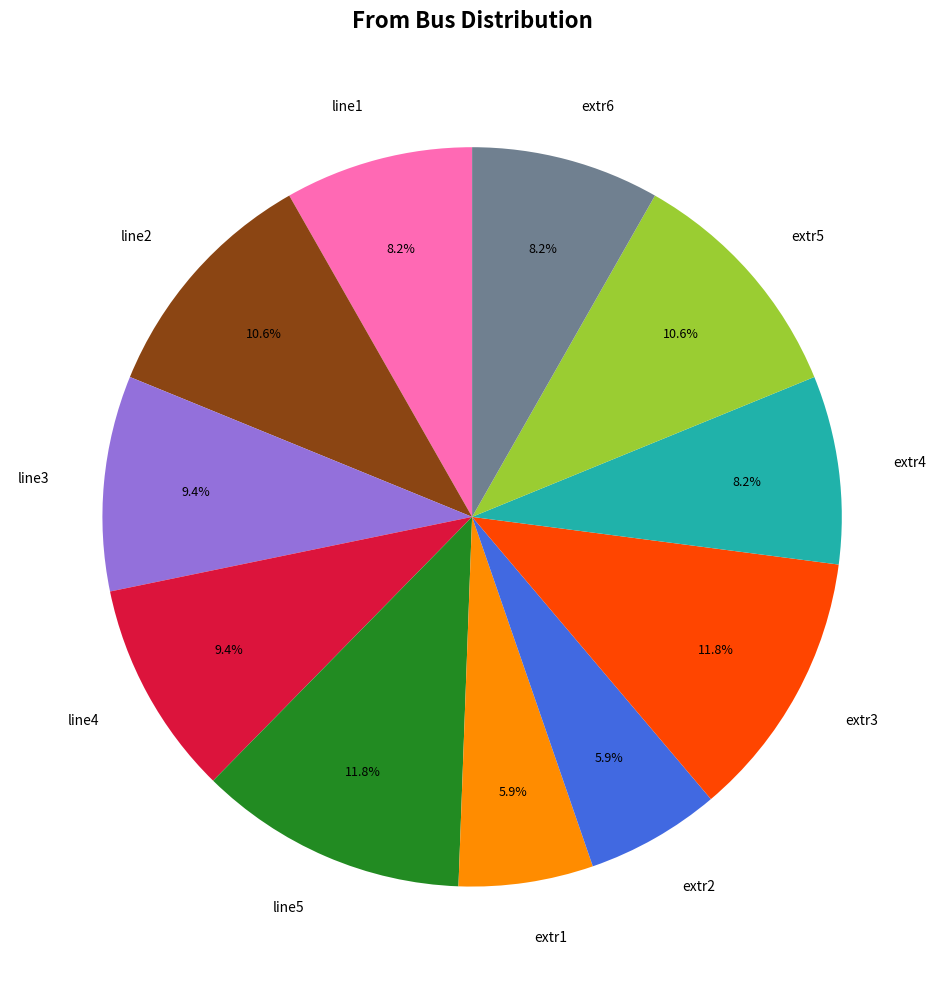

What percentage do line1 and extr5 together represent?

18.8%